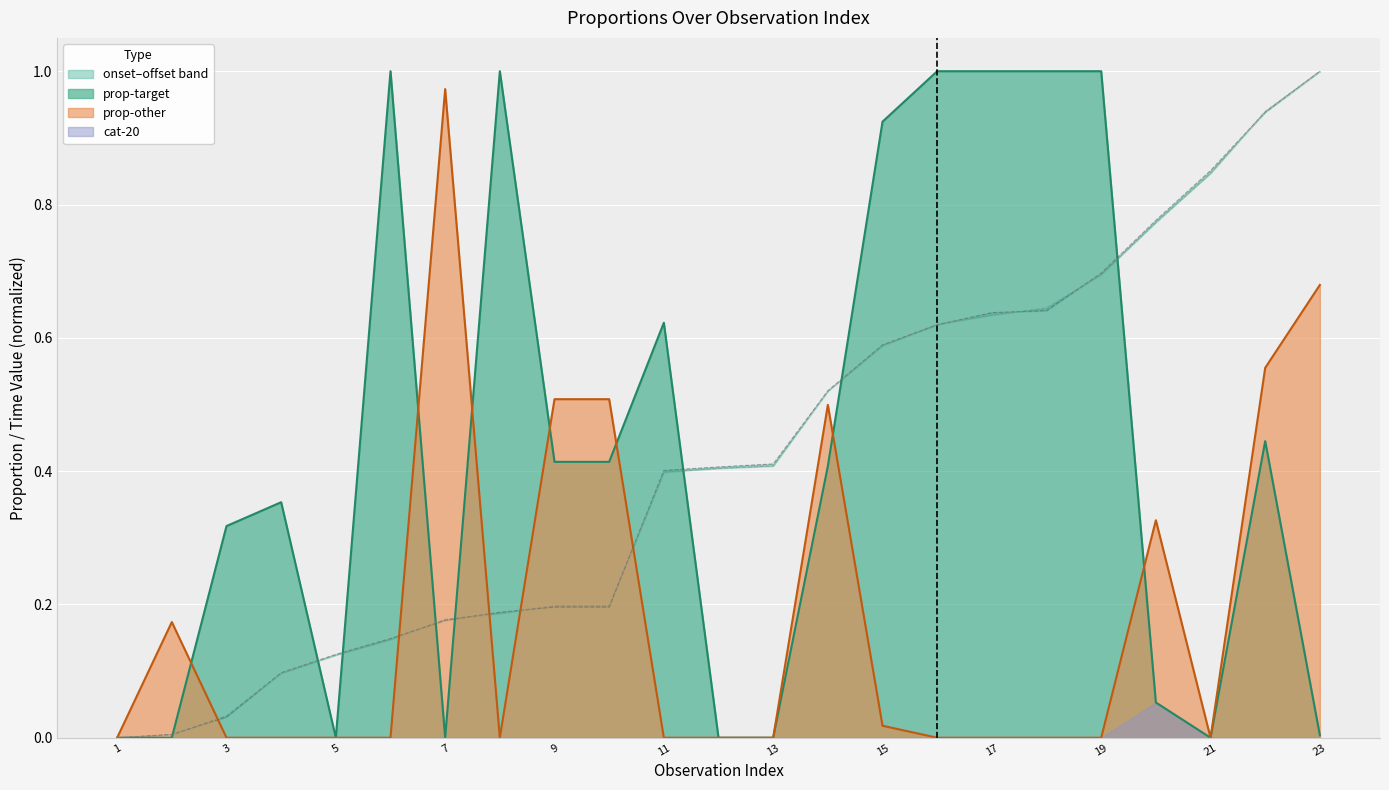

Between 10 and 16, which series saw the biggest shift?

prop-target